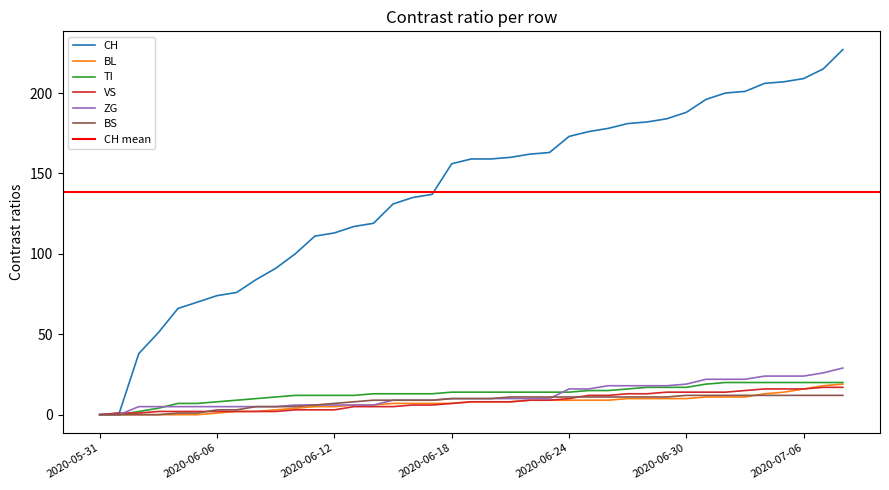

What position from the right is 2020-06-12?

27